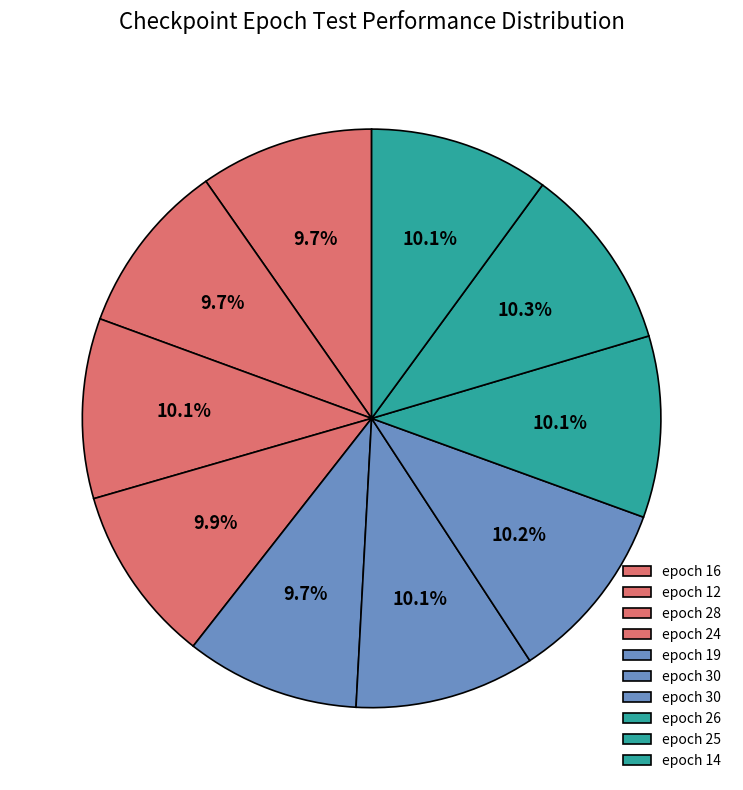

Which category has the smallest portion of the pie?

12